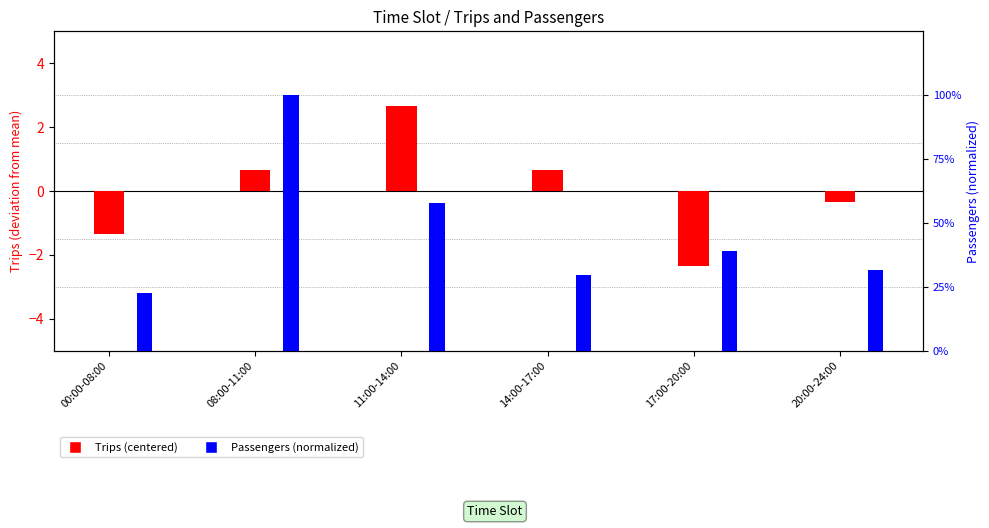

Which category has the highest value in the Trips (centered) series?

11:00-14:00